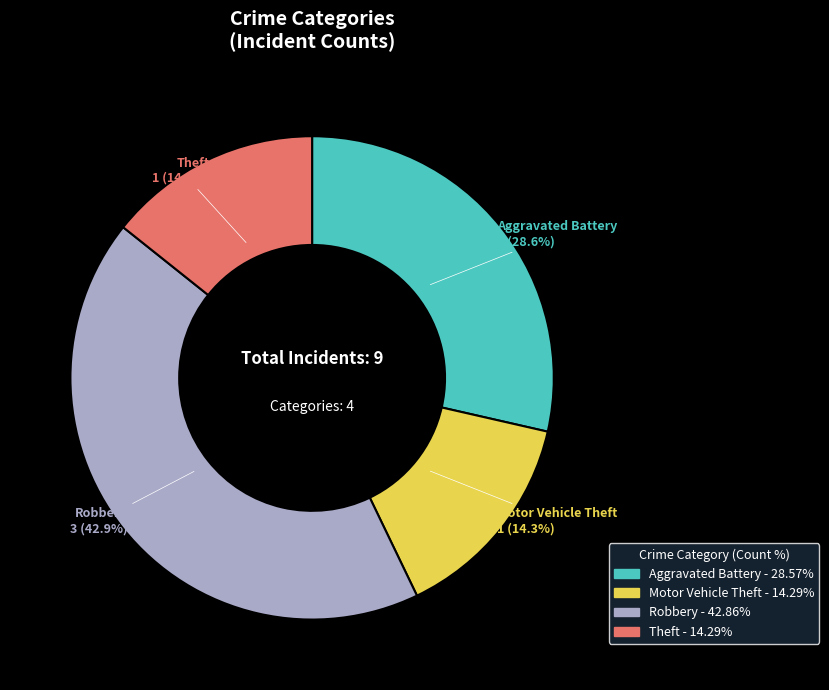

Is there a majority slice in this chart?

No